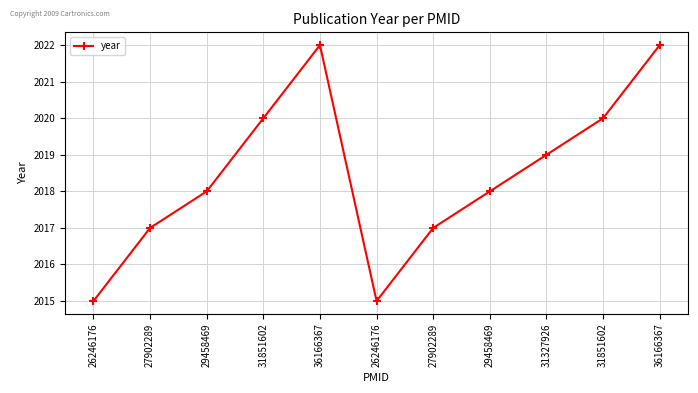

Reading right to left, list all the values displayed in this chart.

2022	2020	2019	2018	2017	2015	2022	2020	2018	2017	2015